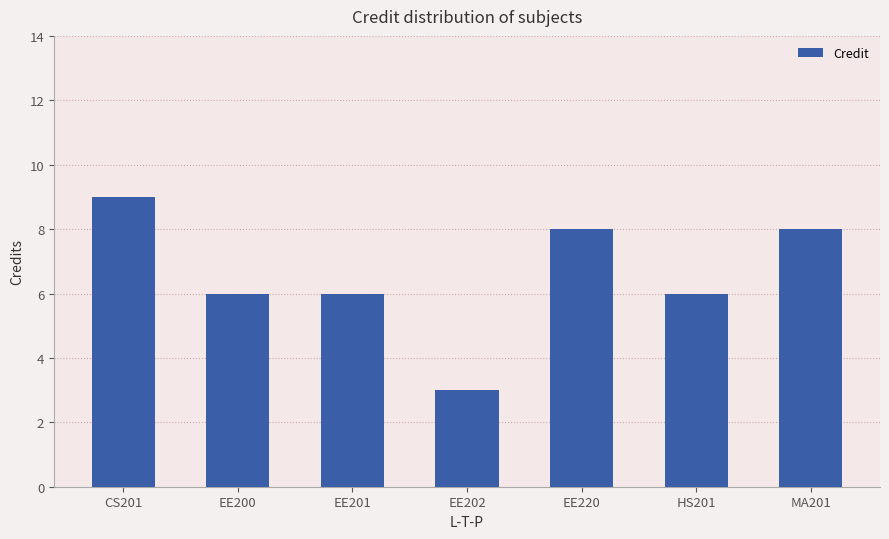

Are the bars grouped side by side (vs. stacked)?

No